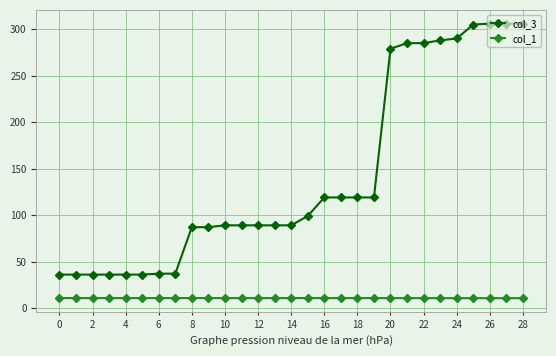

What is the value of the col_1 point at the 12th from the left?

10.8